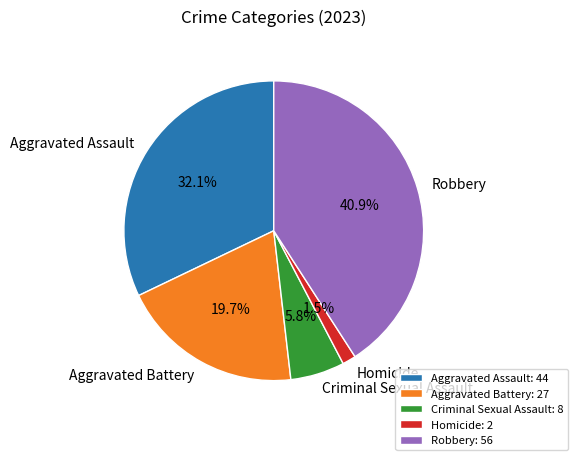

Combined, do Robbery and Criminal Sexual Assault account for over 50%?

No